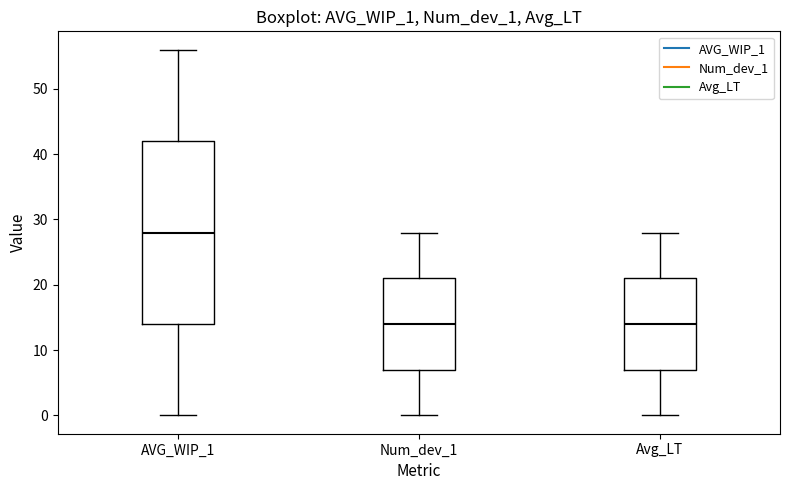

Which box is the tallest, from its lower edge to its upper edge?

AVG_WIP_1